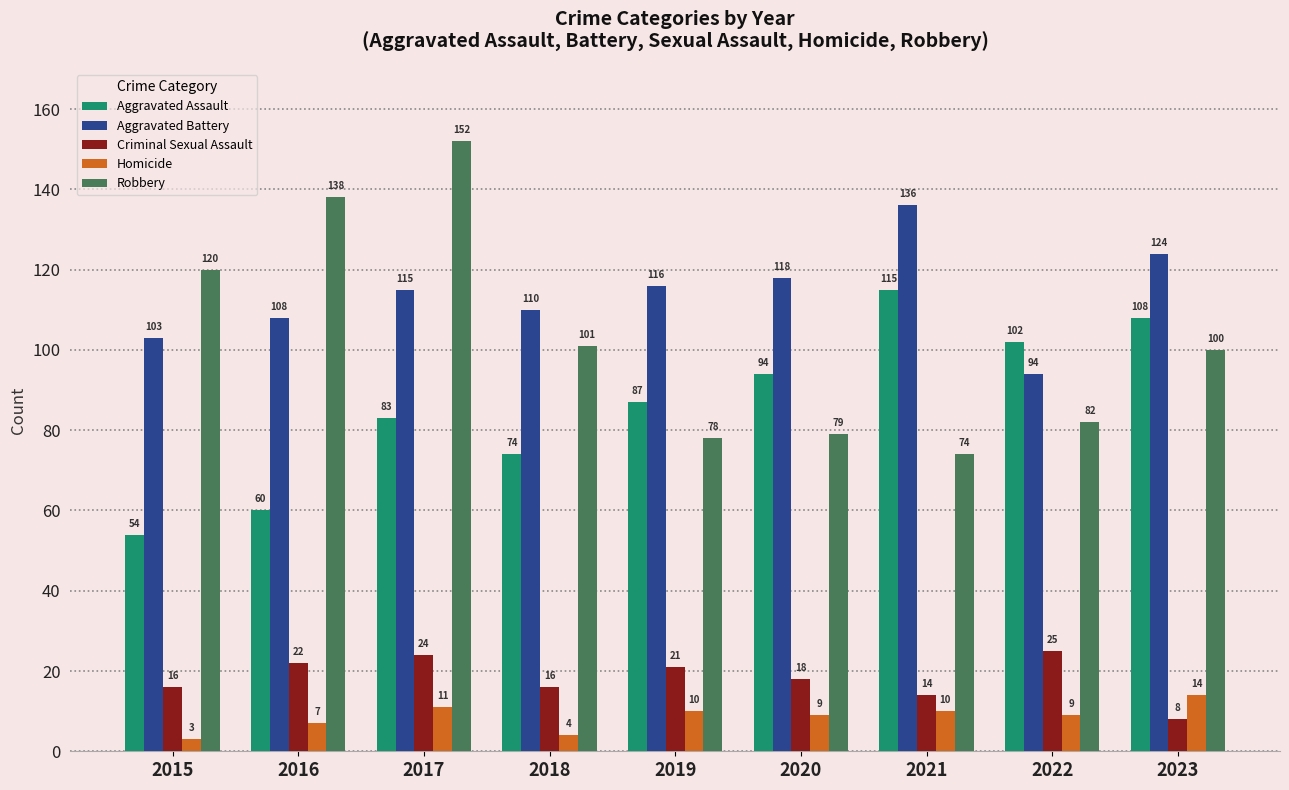

Which category has the highest value in the Robbery series?

2017